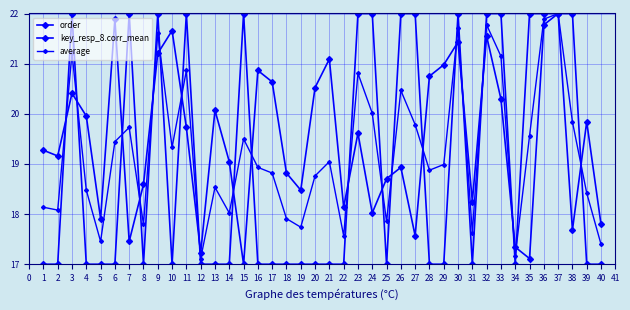

Is this an area chart (filled region under the line)?

No